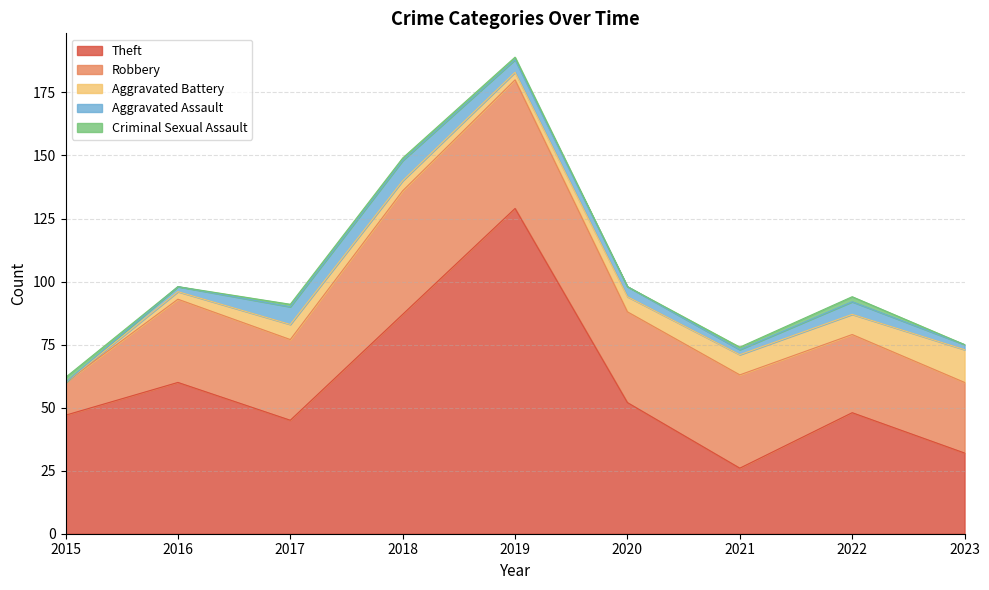

List the series in order of their peak value, highest first.

Theft, Robbery, Aggravated Battery, Aggravated Assault, Criminal Sexual Assault